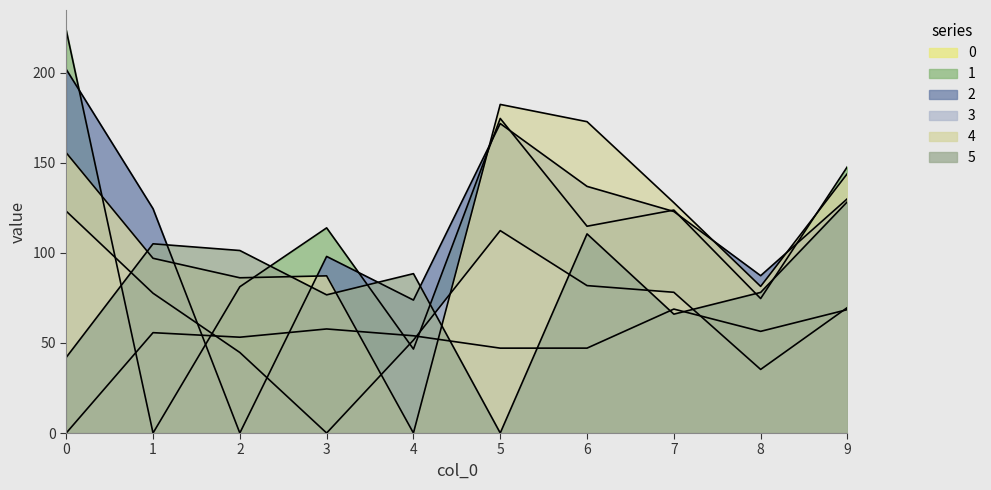

What is the sum of all 4 values?

1134.4